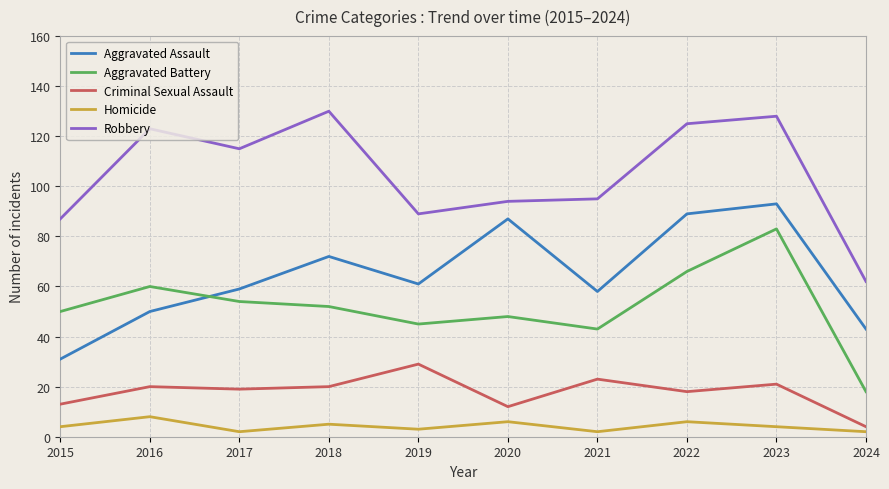

What is the maximum value shown in the chart?

130